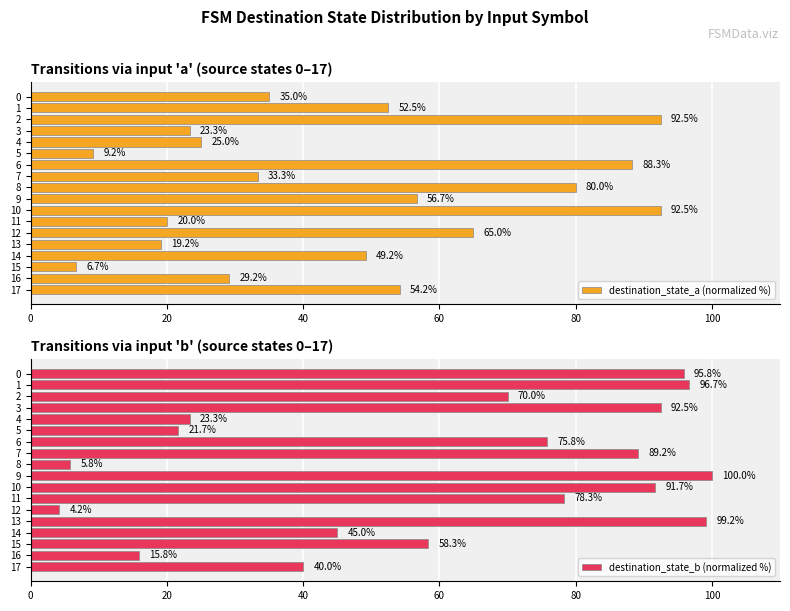

The destination_state_a (normalized %) series shows 40.2 at 16. True or false?

False